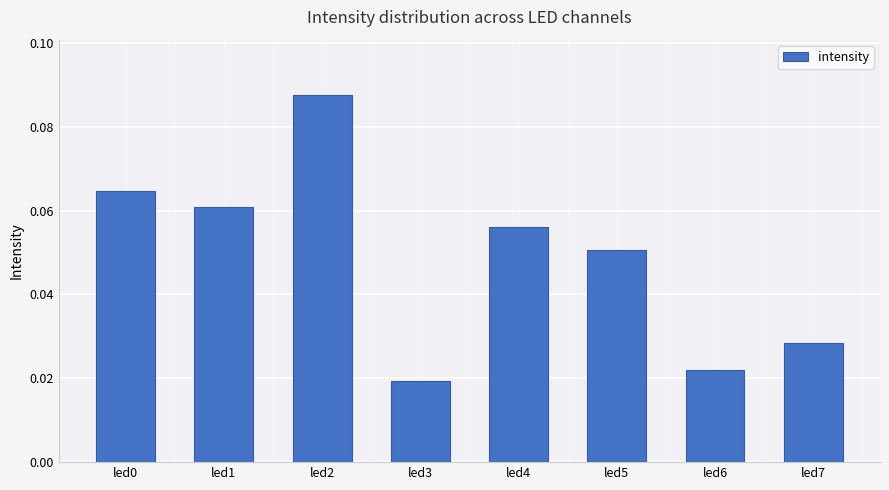

Which label corresponds to the largest value in the chart?

led2